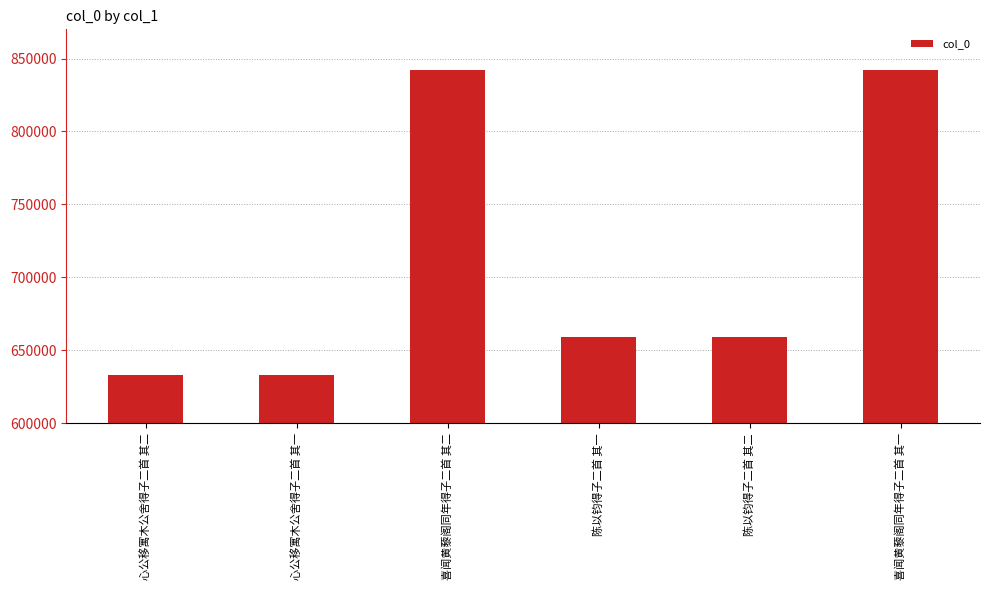

What is the maximum value shown in the chart?

842004